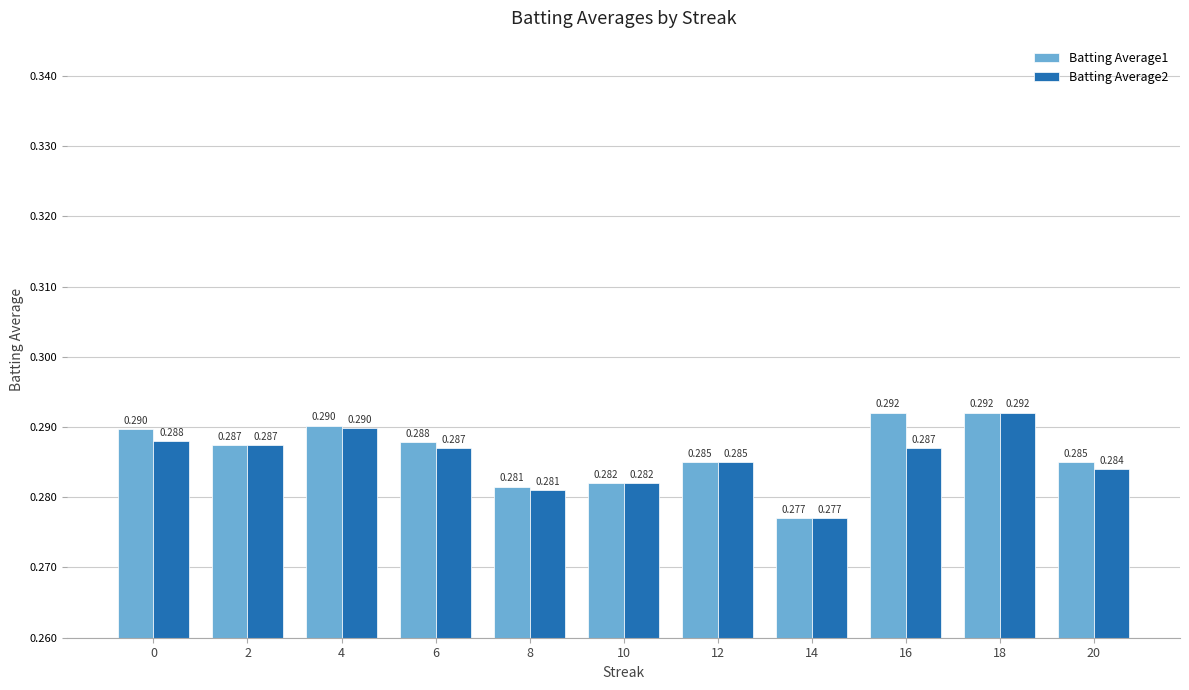

Is the value of Batting Average1 at 8 greater than the value of Batting Average2 at 12?

No